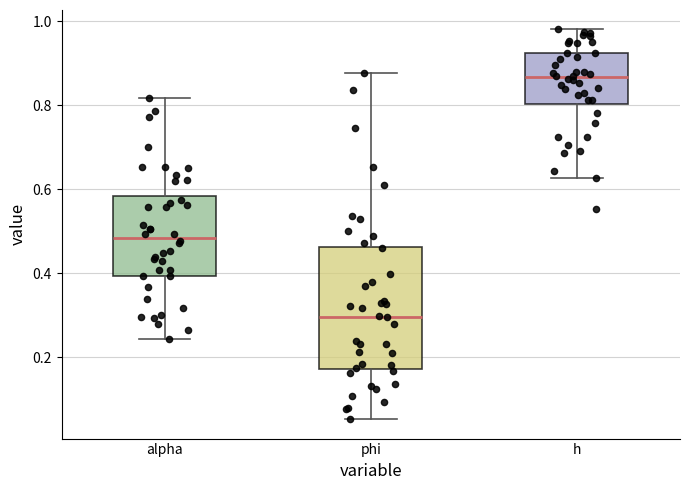

Which box's median line is the lowest?

phi